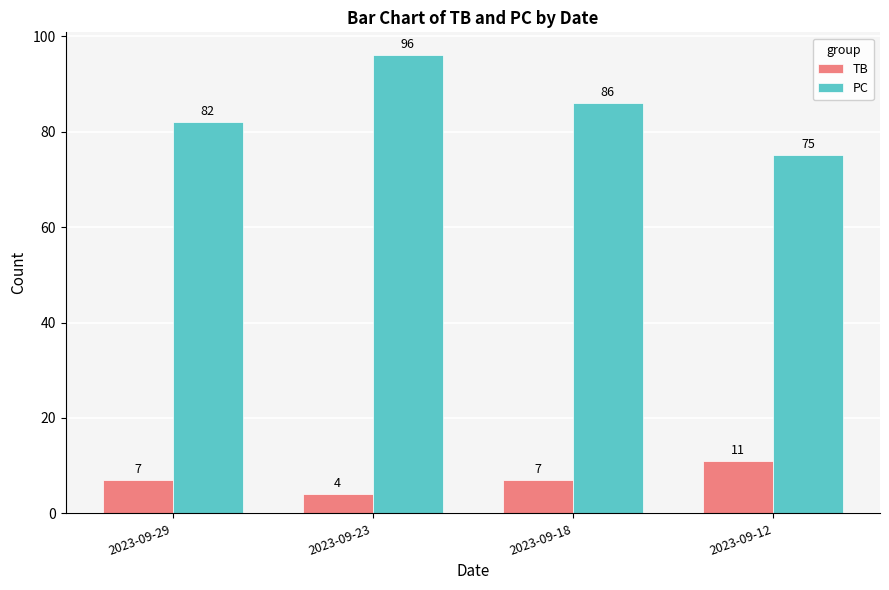

Which label corresponds to the largest value in the chart?

2023-09-23